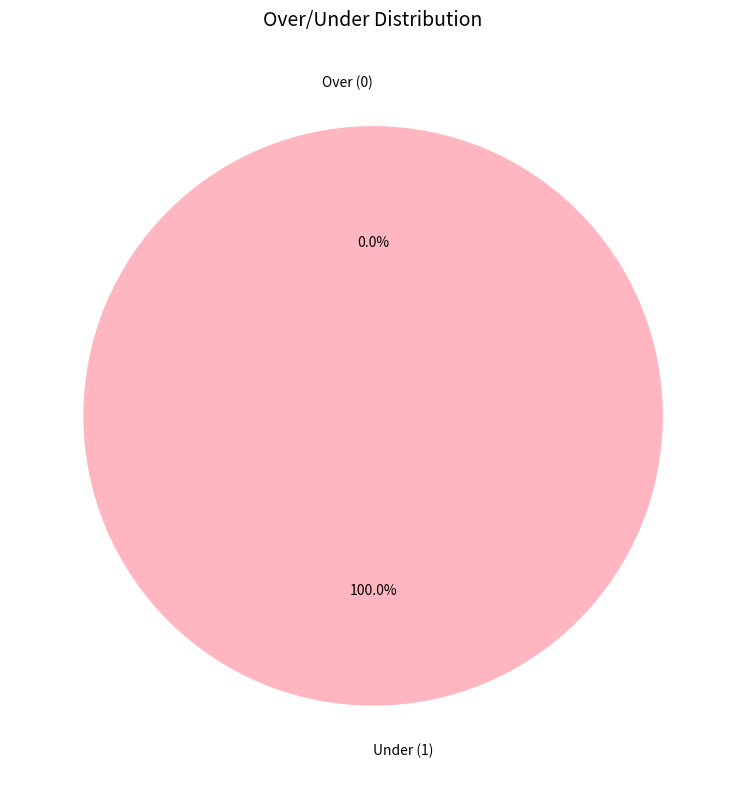

How many segments does this pie chart have?

2